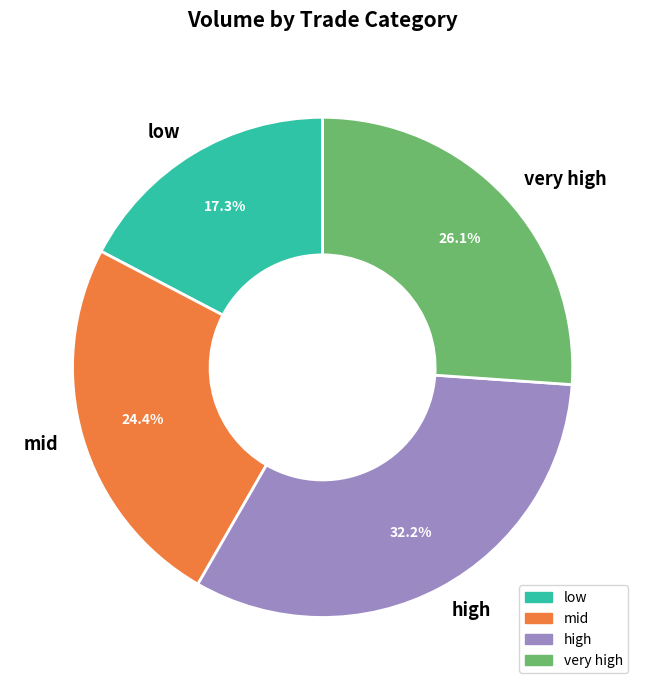

Is there a majority slice in this chart?

No